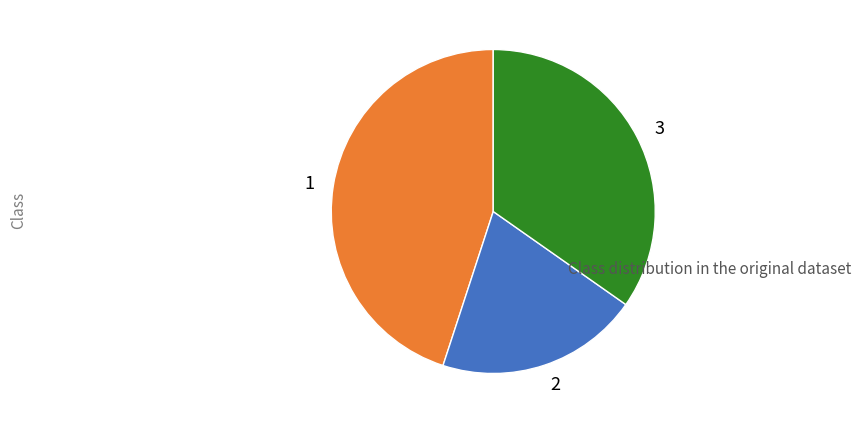

Count the number of slices in the pie.

3